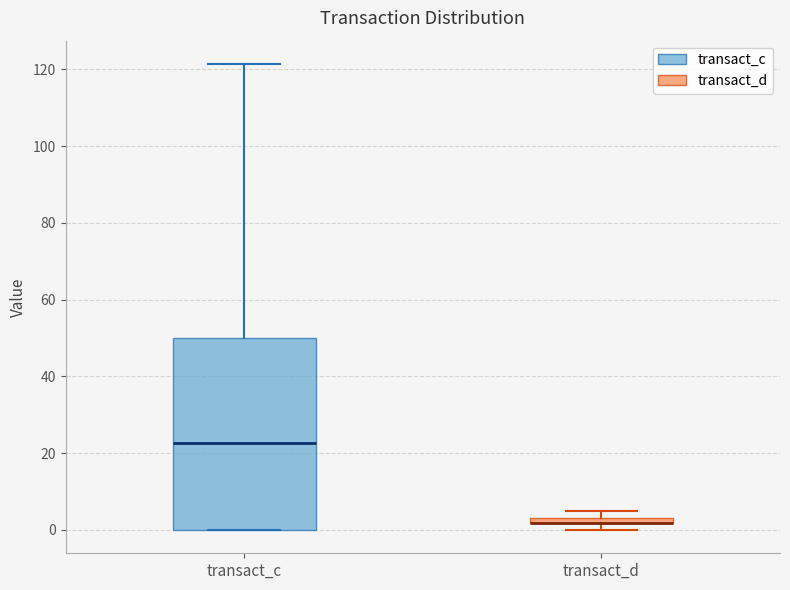

Which box is the tallest, from its lower edge to its upper edge?

transact_c